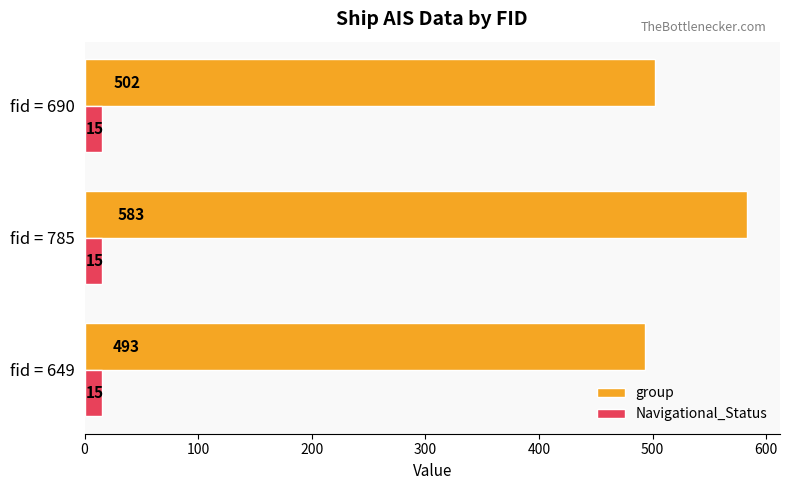

Rank the series by their average value, from highest to lowest.

group, Navigational_Status